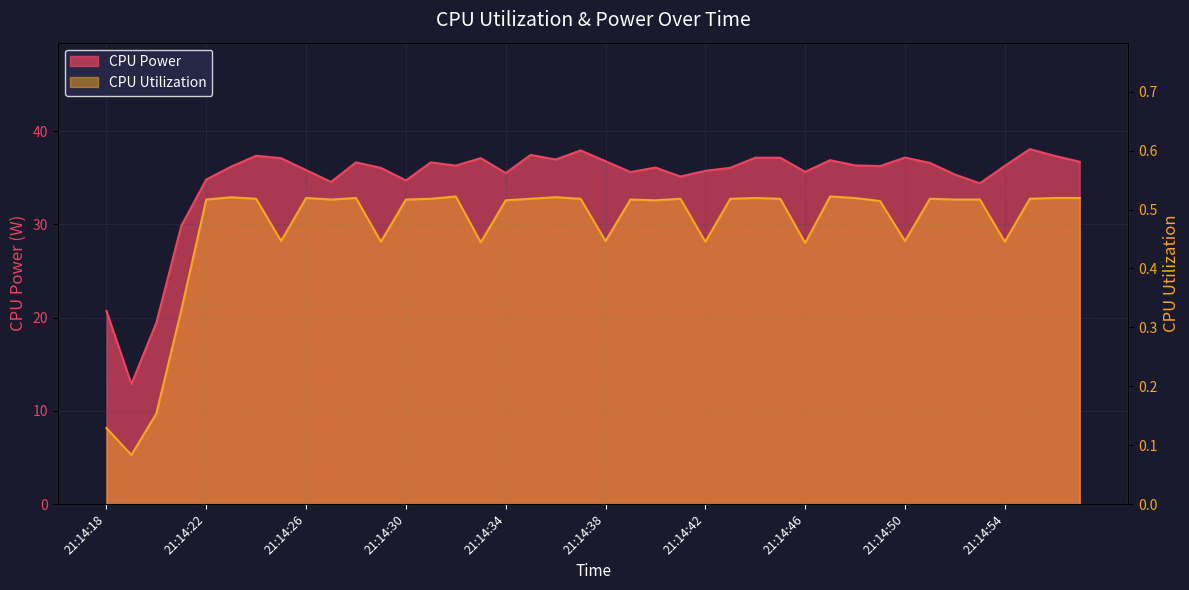

Reading left to right, extract all data points from this chart.

CPU Power: 21:14:18=20.7	21:14:19=12.9	21:14:20=19.5	21:14:21=29.9	21:14:22=34.8	21:14:23=36.2	21:14:24=37.4	21:14:25=37.1	21:14:26=35.8	21:14:27=34.6	21:14:28=36.7	21:14:29=36.1	21:14:30=34.7	21:14:31=36.7	21:14:32=36.3	21:14:33=37.1	21:14:34=35.5	21:14:35=37.5	21:14:36=37.0	21:14:37=37.9	21:14:38=36.8	21:14:39=35.6	21:14:40=36.1	21:14:41=35.1	21:14:42=35.8	21:14:43=36.1	21:14:44=37.2	21:14:45=37.2	21:14:46=35.7	21:14:47=36.9	21:14:48=36.3	21:14:49=36.3	21:14:50=37.2	21:14:51=36.6	21:14:52=35.4	21:14:53=34.4	21:14:54=36.3	21:14:55=38.1	21:14:56=37.4	21:14:57=36.7
CPU Utilization: 21:14:18=0.1	21:14:19=0.1	21:14:20=0.2	21:14:21=0.3	21:14:22=0.5	21:14:23=0.5	21:14:24=0.5	21:14:25=0.4	21:14:26=0.5	21:14:27=0.5	21:14:28=0.5	21:14:29=0.4	21:14:30=0.5	21:14:31=0.5	21:14:32=0.5	21:14:33=0.4	21:14:34=0.5	21:14:35=0.5	21:14:36=0.5	21:14:37=0.5	21:14:38=0.4	21:14:39=0.5	21:14:40=0.5	21:14:41=0.5	21:14:42=0.4	21:14:43=0.5	21:14:44=0.5	21:14:45=0.5	21:14:46=0.4	21:14:47=0.5	21:14:48=0.5	21:14:49=0.5	21:14:50=0.4	21:14:51=0.5	21:14:52=0.5	21:14:53=0.5	21:14:54=0.4	21:14:55=0.5	21:14:56=0.5	21:14:57=0.5